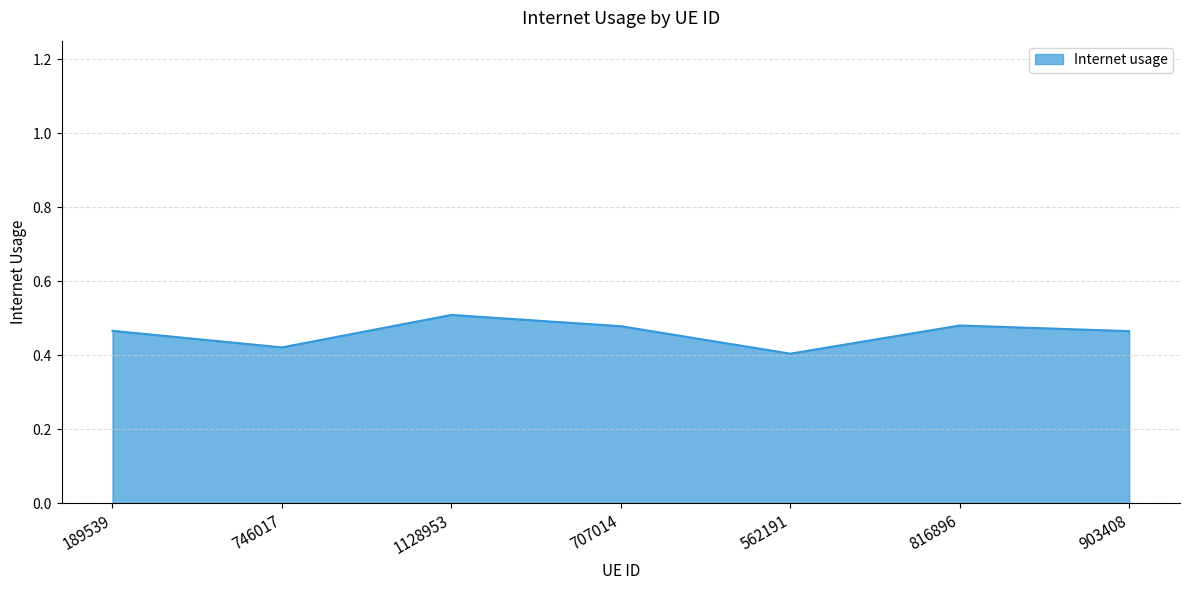

Count the values in the range 0 to 1.

7